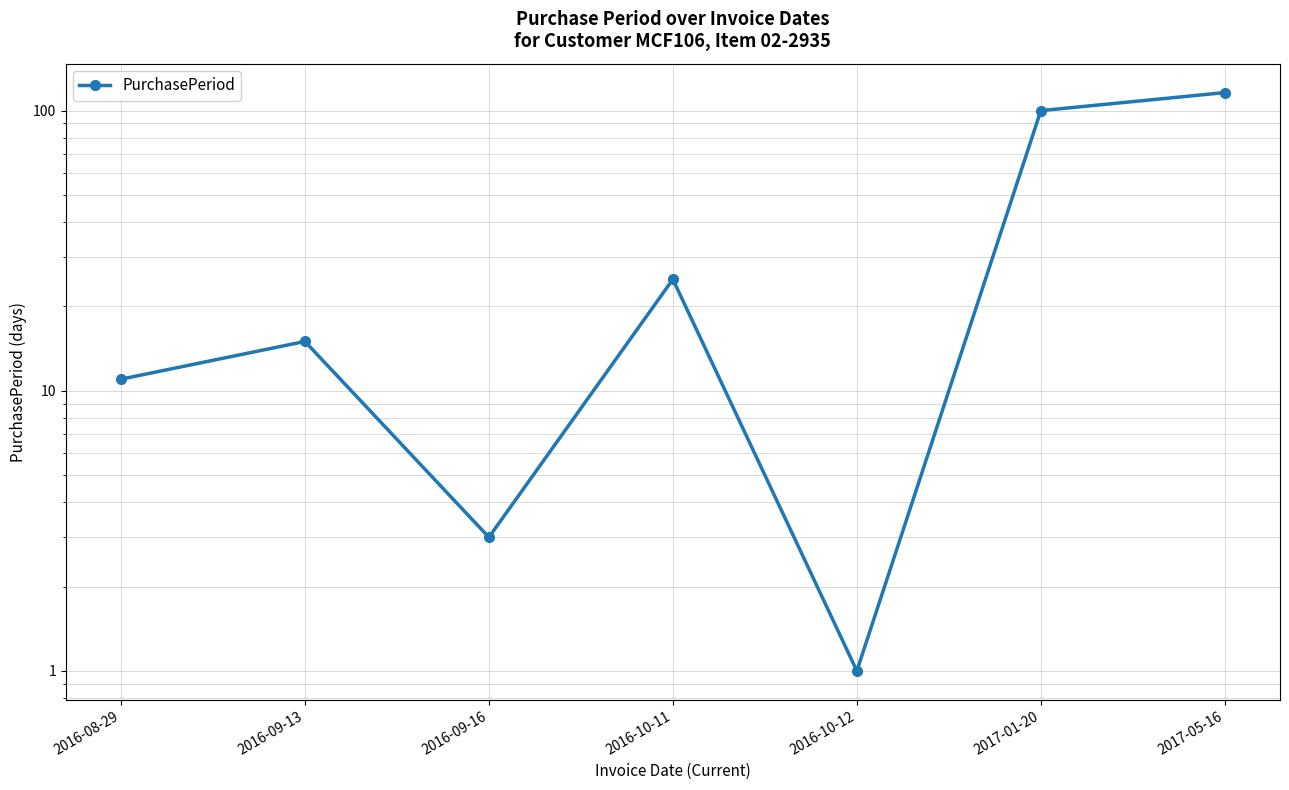

Reading left to right, what are all the values shown in this chart?

2016-08-29=11	2016-09-13=15	2016-09-16=3	2016-10-11=25	2016-10-12=1	2017-01-20=100	2017-05-16=116